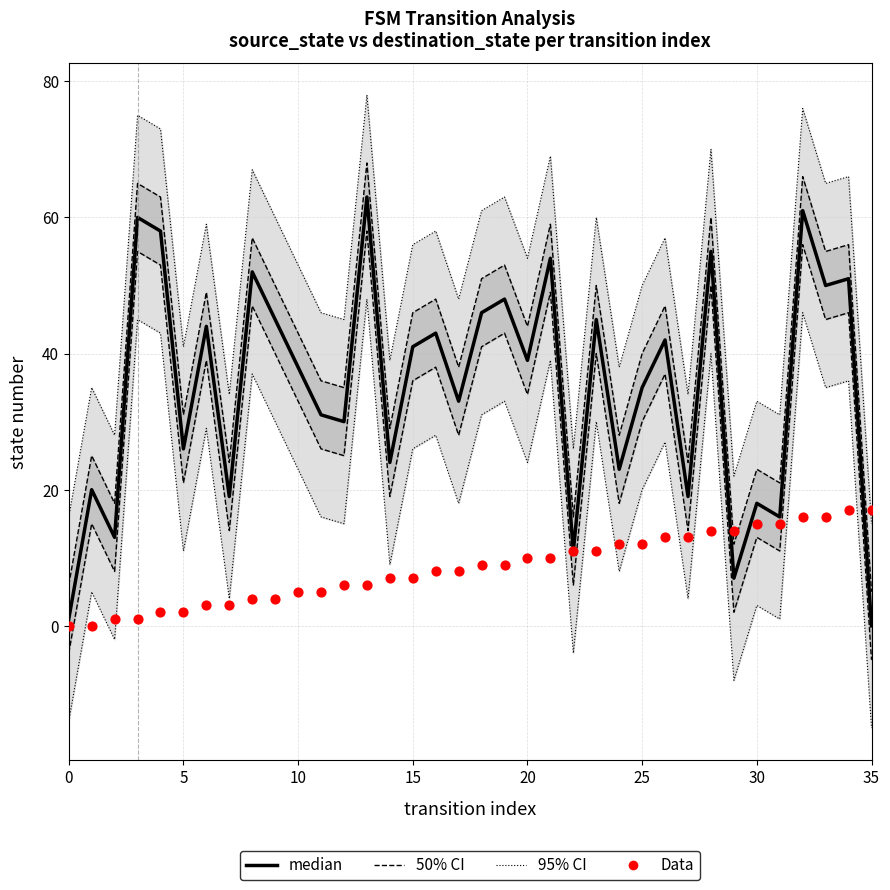

At how many categories does at least one series exceed 57?

15